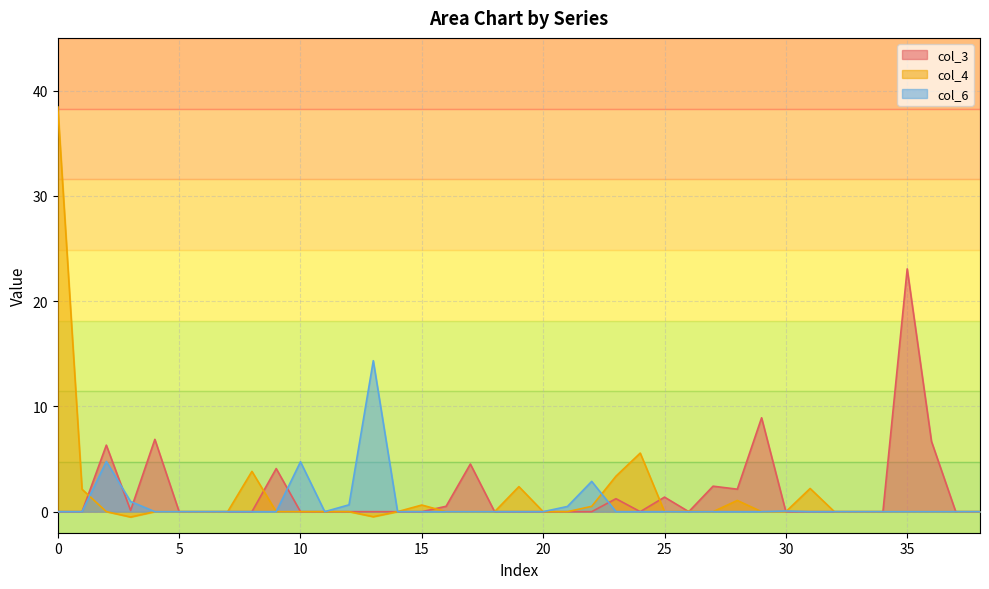

What is the maximum value for col_4?

38.5